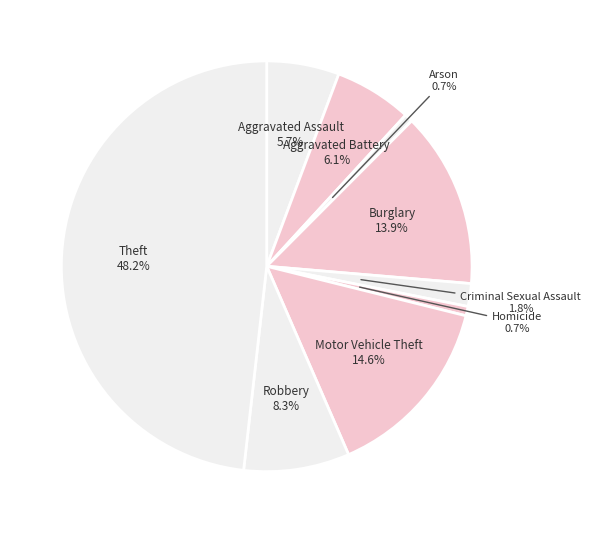

To the nearest percent, what portion does Motor Vehicle Theft represent?

15%